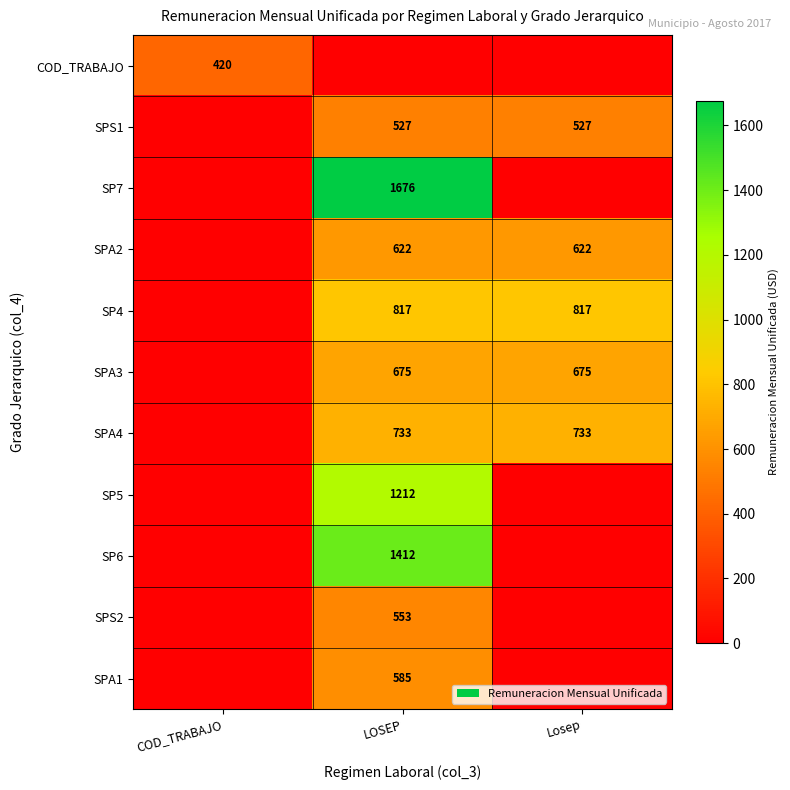

True or false: SPA4 has a value of 1085 at LOSEP.

False